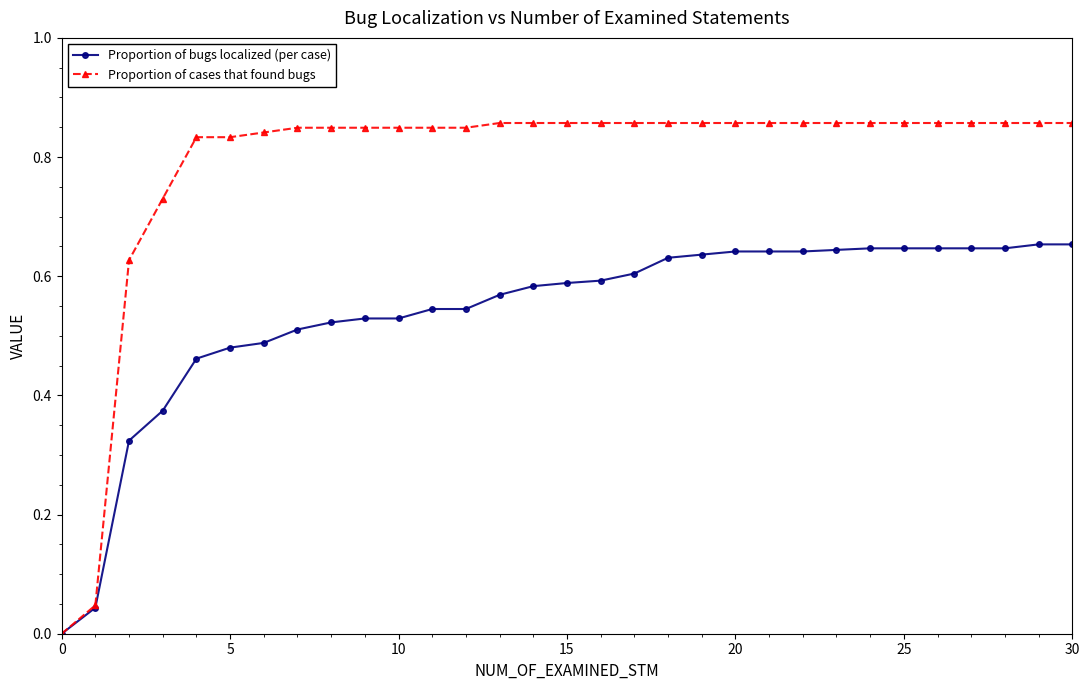

Is this an area chart (filled region under the line)?

No